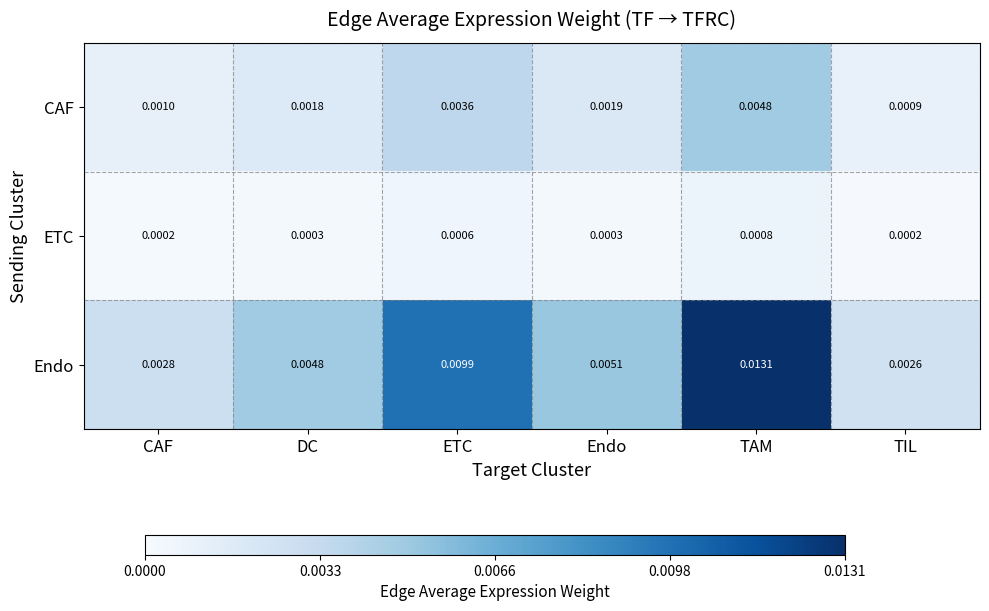

At which category is the sum across all series the highest?

TAM